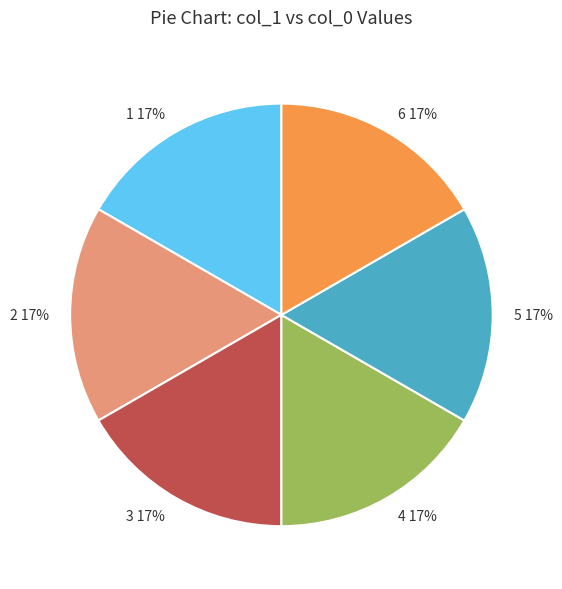

Count the number of slices in the pie.

6